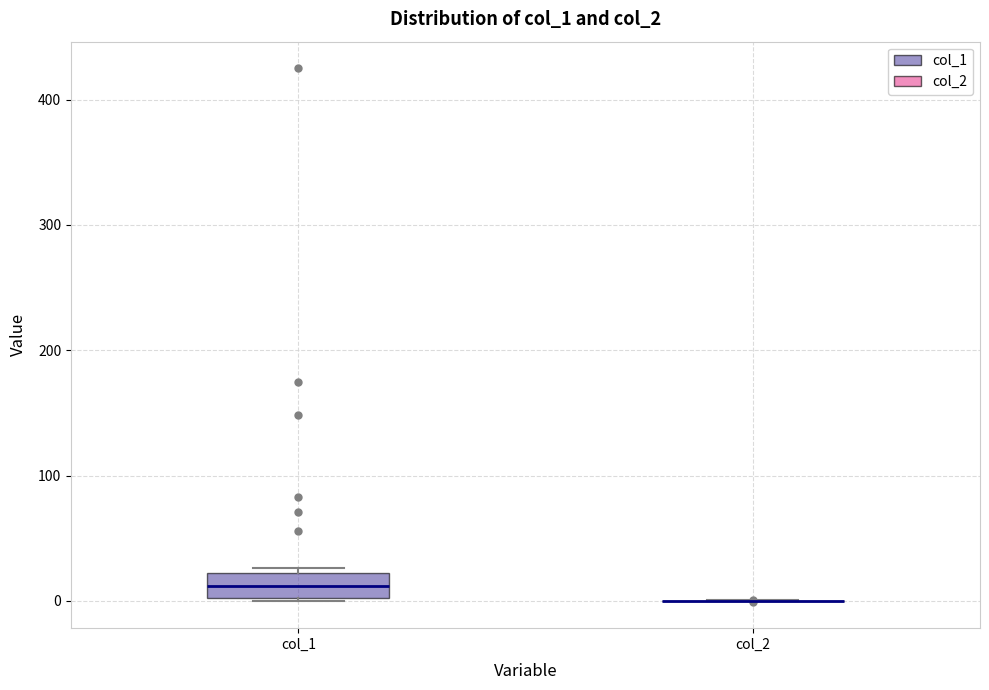

Reading left to right, read every box against the y-axis: the position of its median line, the range the box covers, and the ends of its whiskers. The values are not printed on the chart, so give them approximately, as read against the axis.

col_1: median 10, box 0 to 20, whiskers 0 to 30
col_2: box collapsed to a line at 0, whiskers 0 to 0